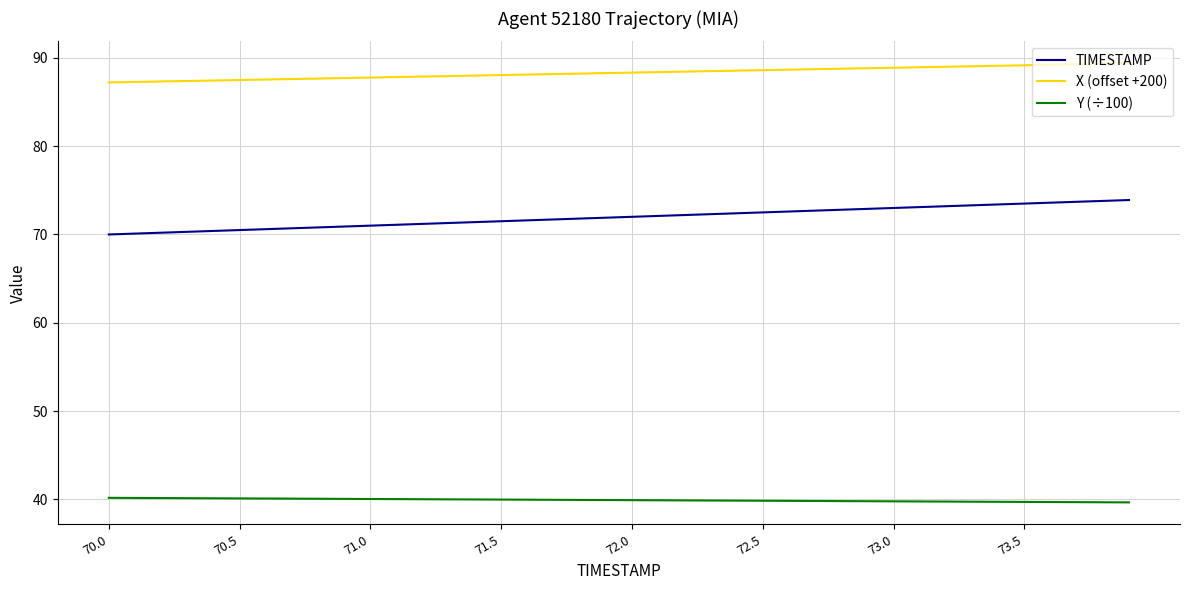

What is the sum of all X (offset +200) values?

3531.9